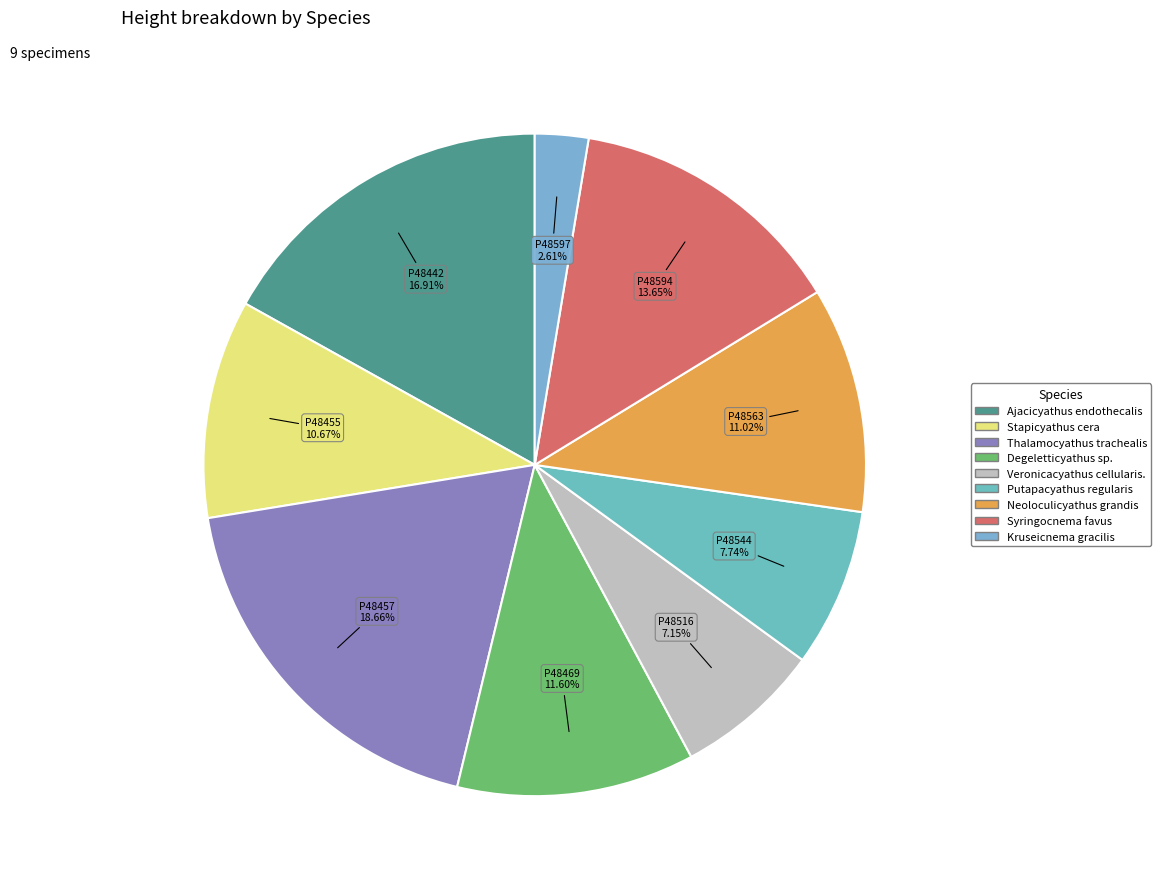

Which category has the smallest portion of the pie?

P48597